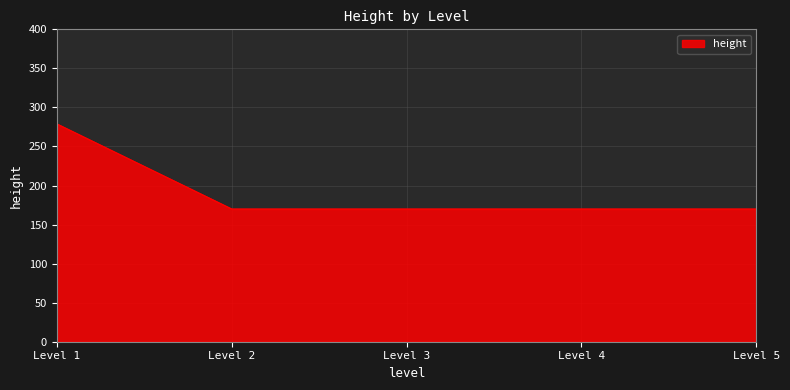

Is it true that the value at Level 5 is 170?

True